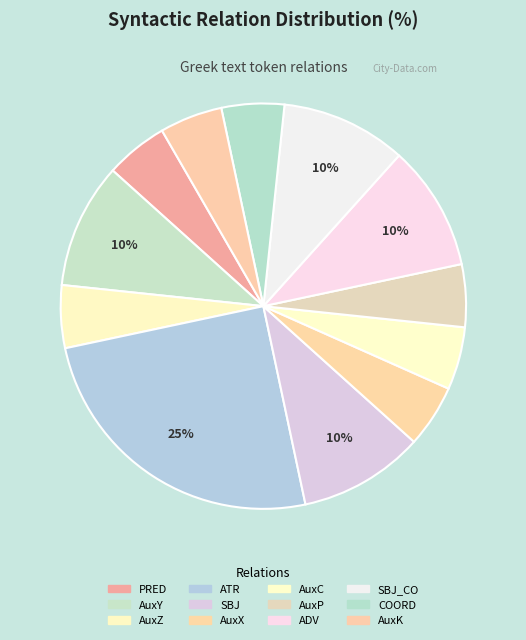

How many slices are in this pie chart?

12